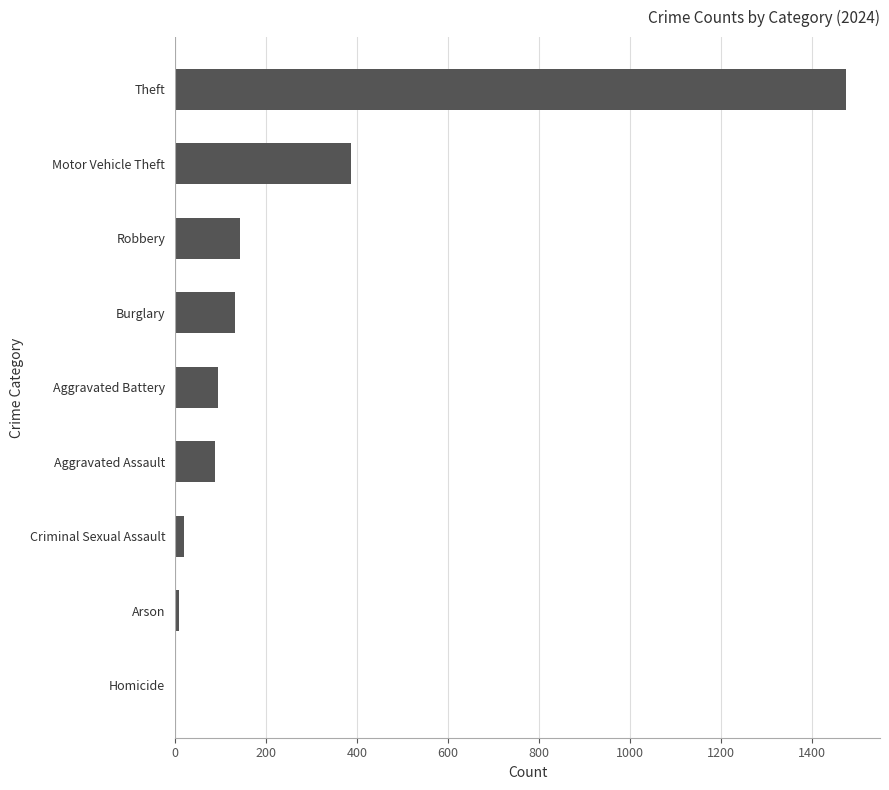

Where is the data nearest to the value 739?

Motor Vehicle Theft